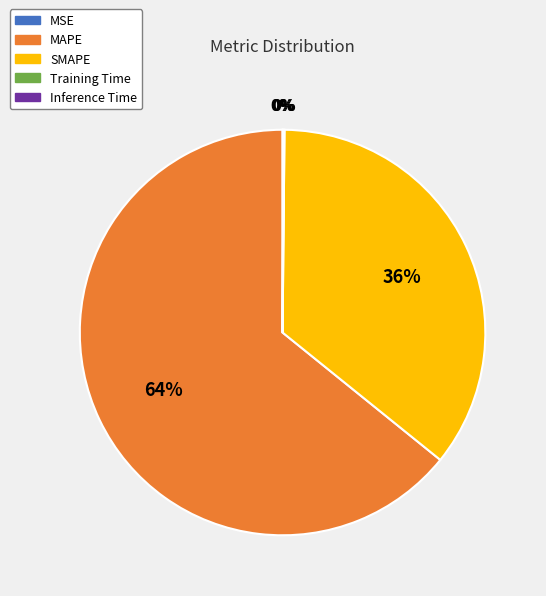

Is the sum of MAPE and SMAPE greater than half?

Yes